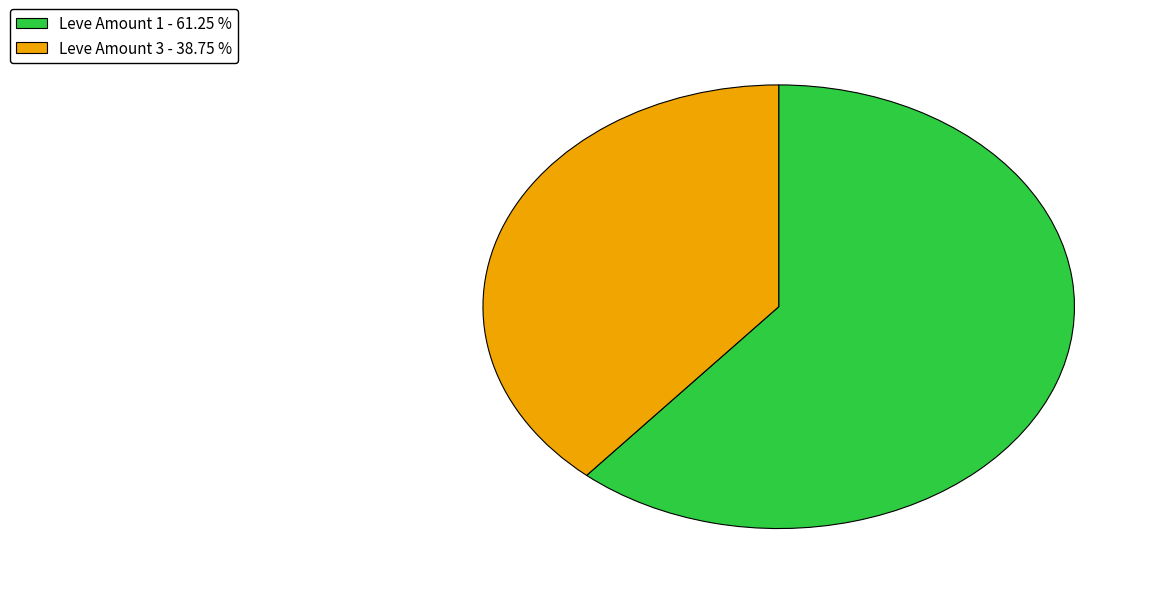

Is there a majority slice in this chart?

Yes